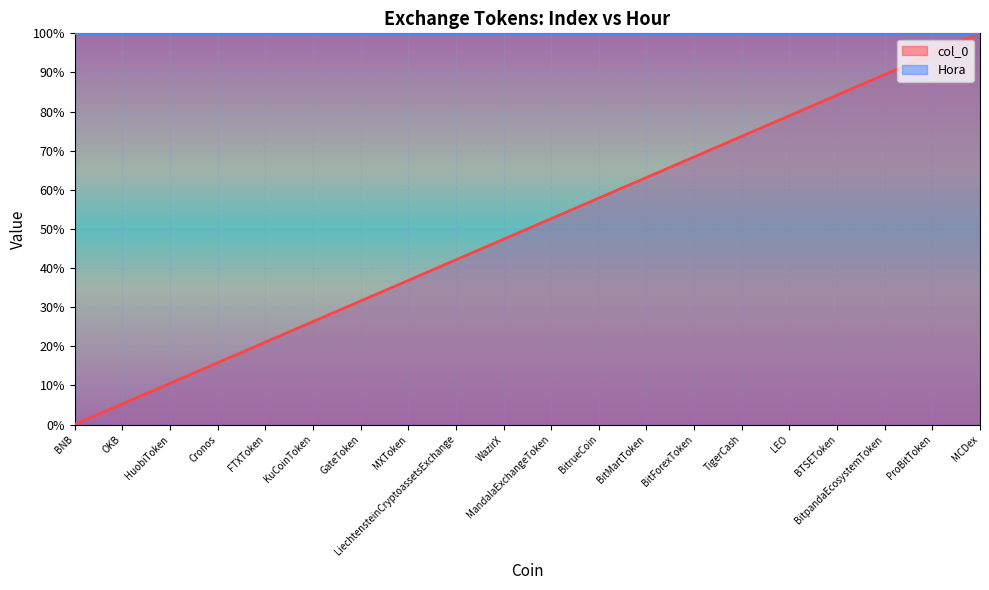

Reading left to right, extract all data points from this chart.

0.0	5.3	10.5	15.8	21.1	26.3	31.6	36.8	42.1	47.4	52.6	57.9	63.2	68.4	73.7	78.9	84.2	89.5	94.7	100.0